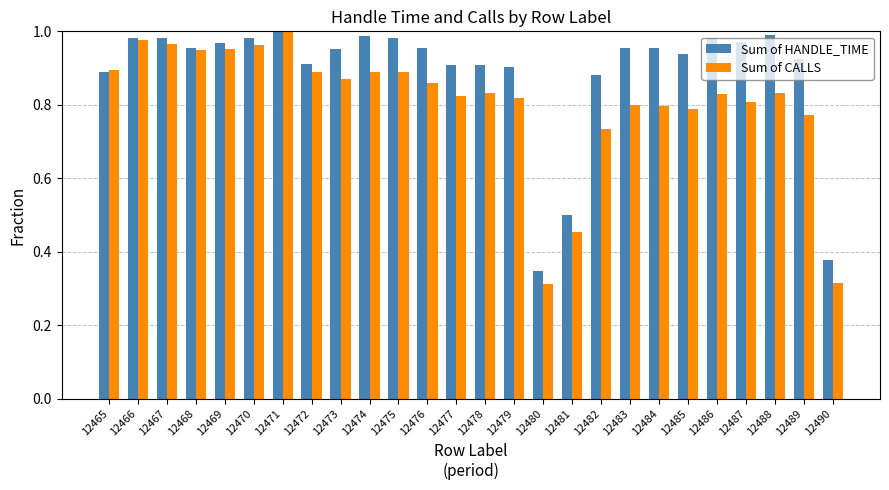

Which category has the lowest value in the Sum of HANDLE_TIME series?

12480